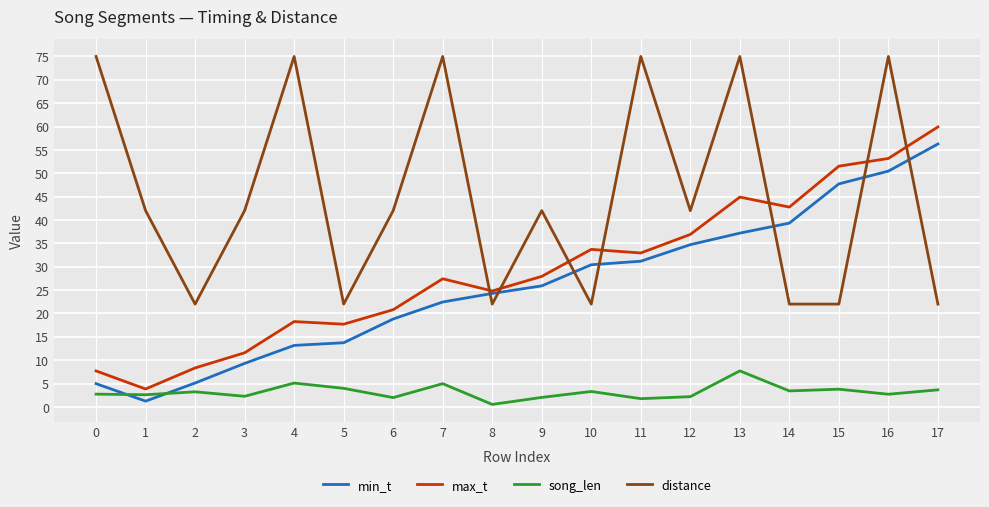

True or false: song_len and distance cross at least once.

False